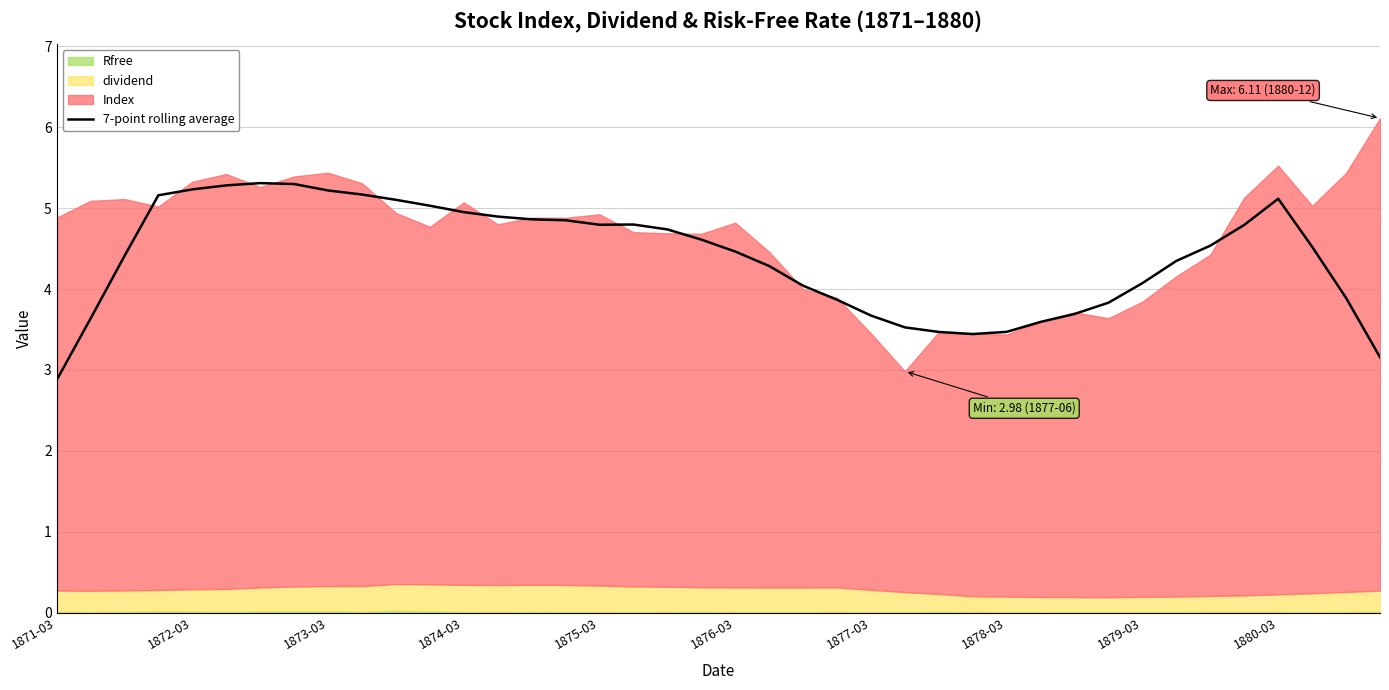

At which label does 7-point rolling average reach its minimum?

1871-03